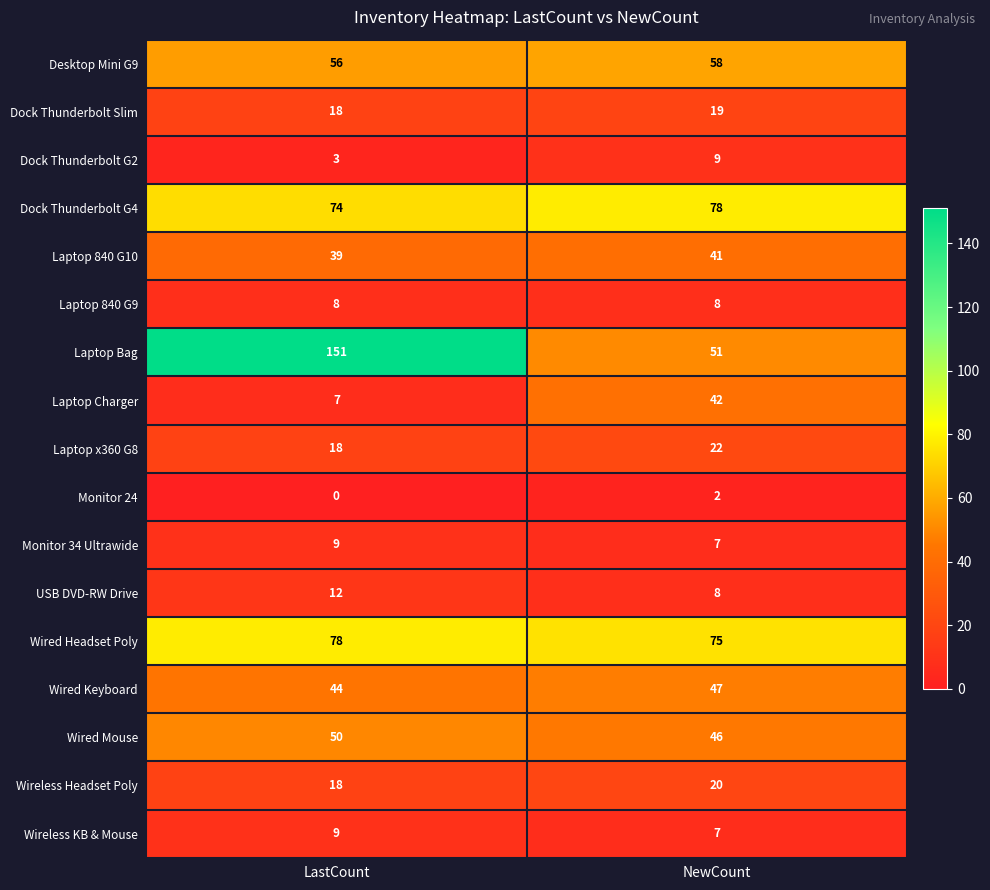

Where is Laptop x360 G8 nearest to the value 20?

LastCount